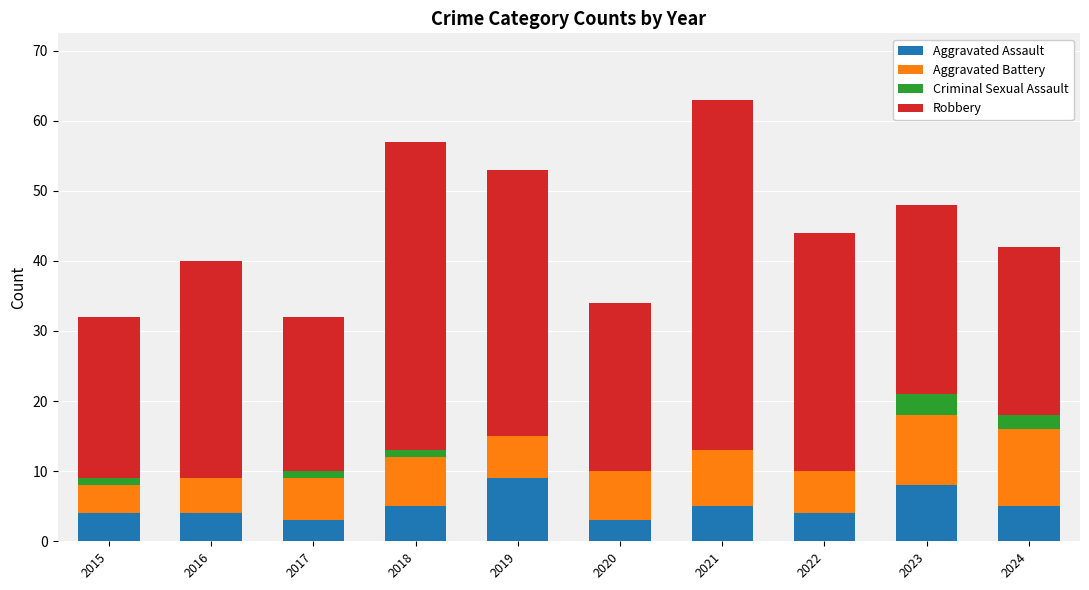

What is the maximum value for Aggravated Assault?

9